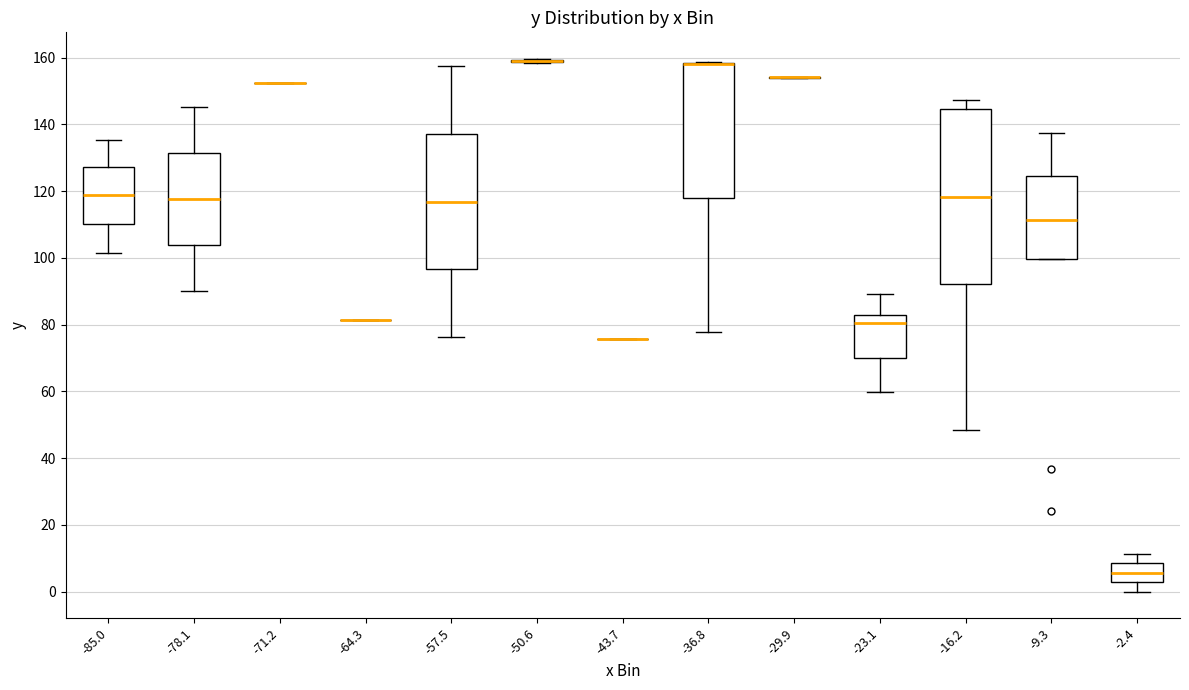

Reading left to right, read every box against the y-axis: the position of its median line, the range the box covers, and the ends of its whiskers. The values are not printed on the chart, so give them approximately, as read against the axis.

-85.0: median 118, box 110 to 128, whiskers 102 to 136
-78.1: median 118, box 104 to 132, whiskers 90 to 146
-71.2: box collapsed to a line at 152, whiskers 152 to 152
-64.3: box collapsed to a line at 82, whiskers 82 to 82
-57.5: median 116, box 96 to 138, whiskers 76 to 158
-50.6: box collapsed to a line at 160, whiskers 158 to 160
-43.7: box collapsed to a line at 76, whiskers 76 to 76
-36.8: median 158 (drawn on the box's upper edge), box 118 to 158, whiskers 78 to 158
-29.9: box collapsed to a line at 154, whiskers 154 to 154
-23.1: median 80, box 70 to 82, whiskers 60 to 90
-16.2: median 118, box 92 to 144, whiskers 48 to 148
-9.3: median 112, box 100 to 124, whiskers 100 to 138
-2.4: median 6, box 2 to 8, whiskers 0 to 12